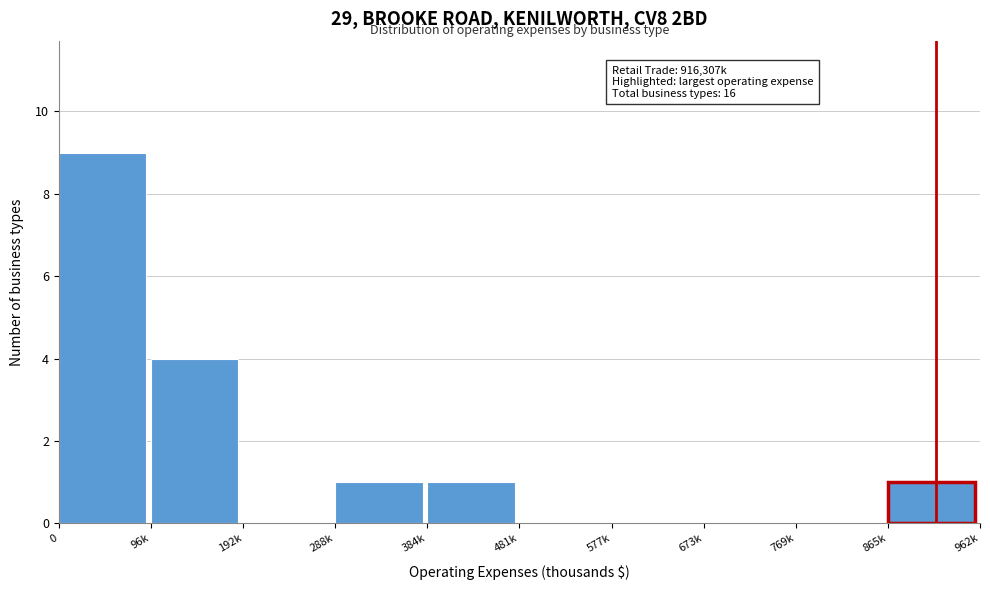

Reading left to right, list all the values displayed in this chart.

0=9	96k=4	192k=0	288k=1	384k=1	481k=0	577k=0	673k=0	769k=0	865k=1